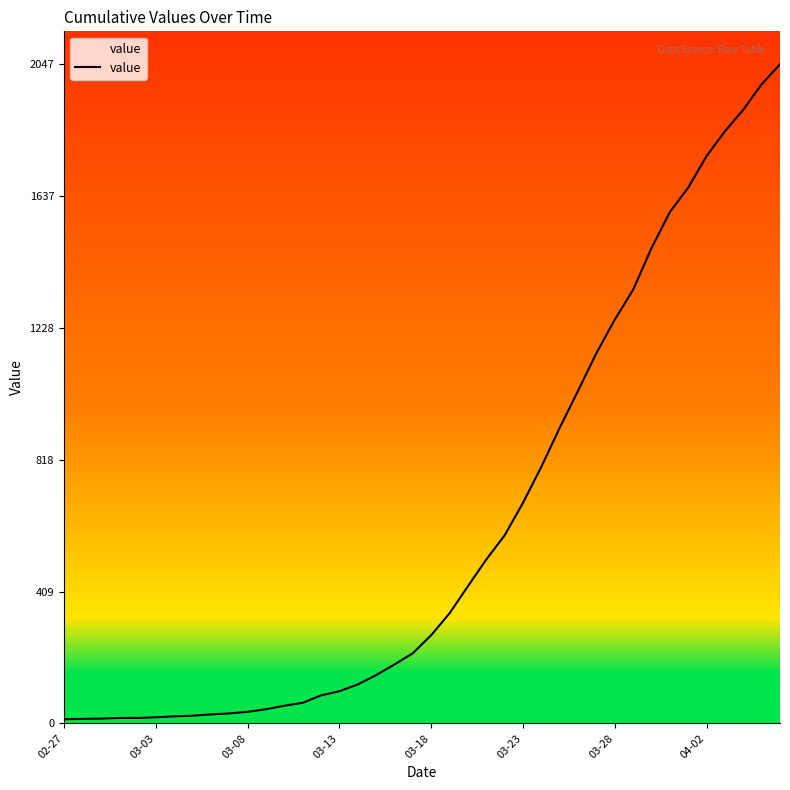

What is the difference between the maximum and minimum values?

2034